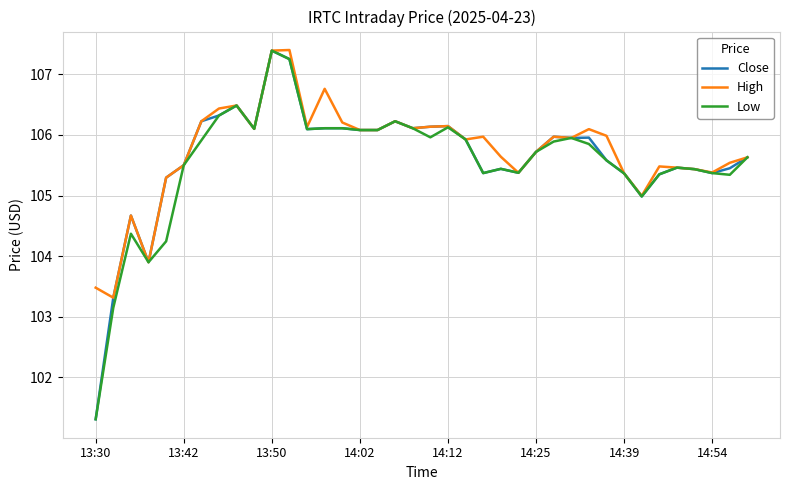

What is the smallest value displayed?

101.3